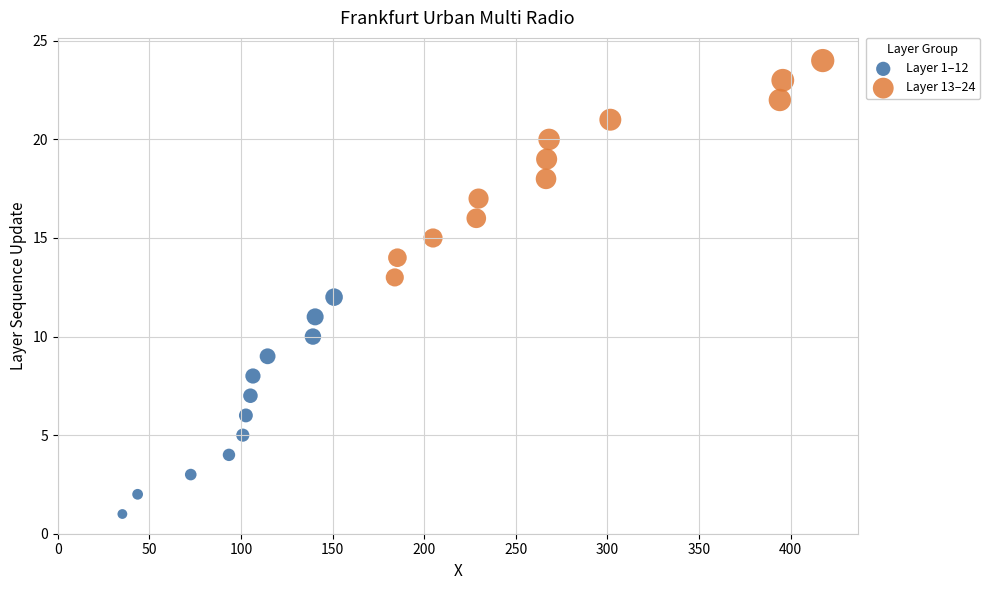

What are all the series names shown in the legend?

Layer 1–12, Layer 13–24